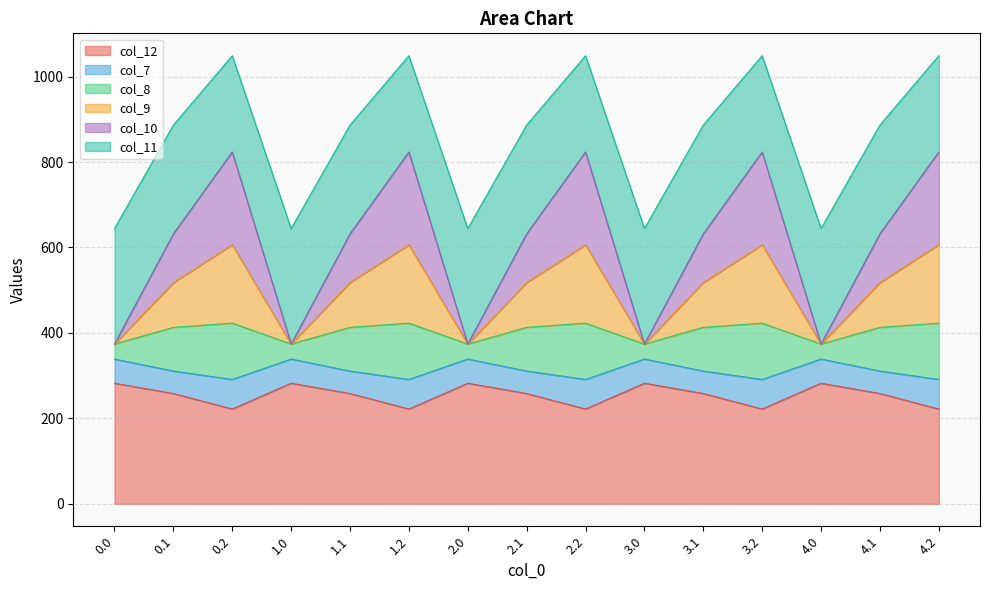

The col_10 series shows 411.5 at 4.2. True or false?

False